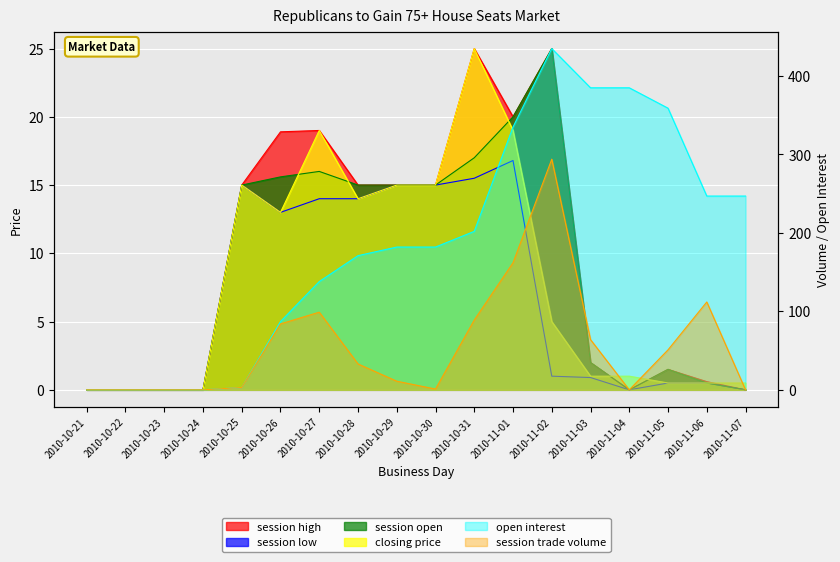

What is the spread (max minus min) of values at 2010-10-25?

12.0